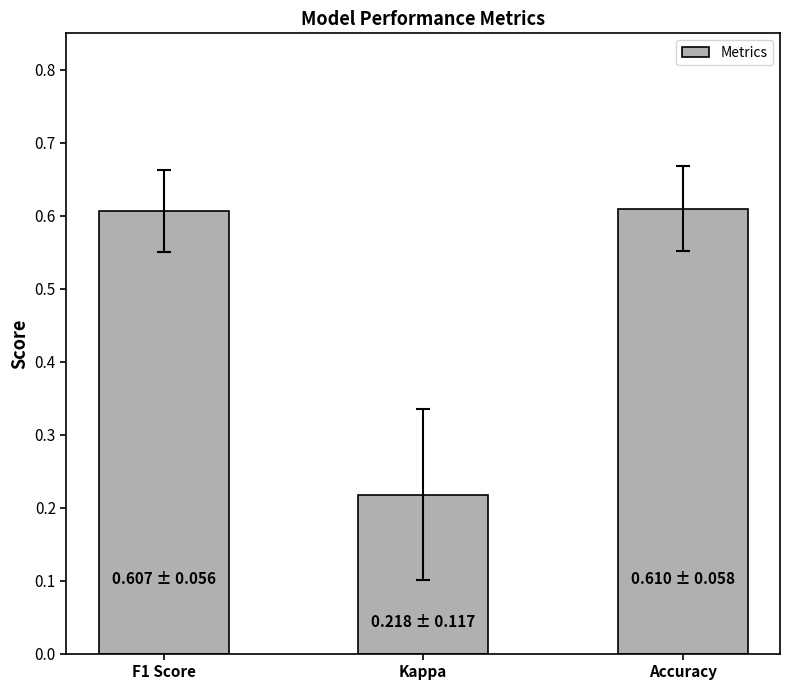

How many bars are there in total?

3